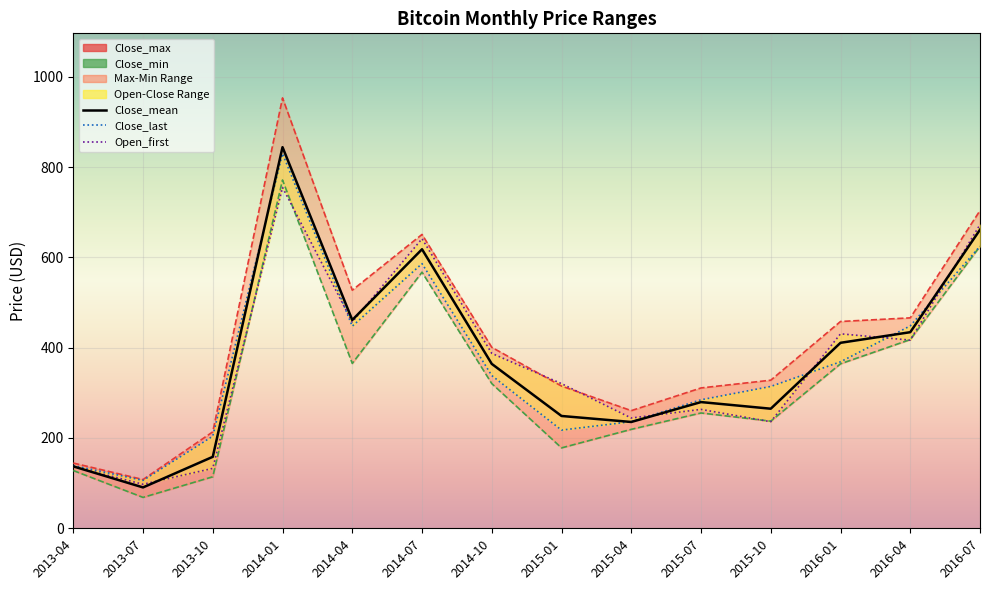

What is the sum of all Open_first_line values?

5191.7